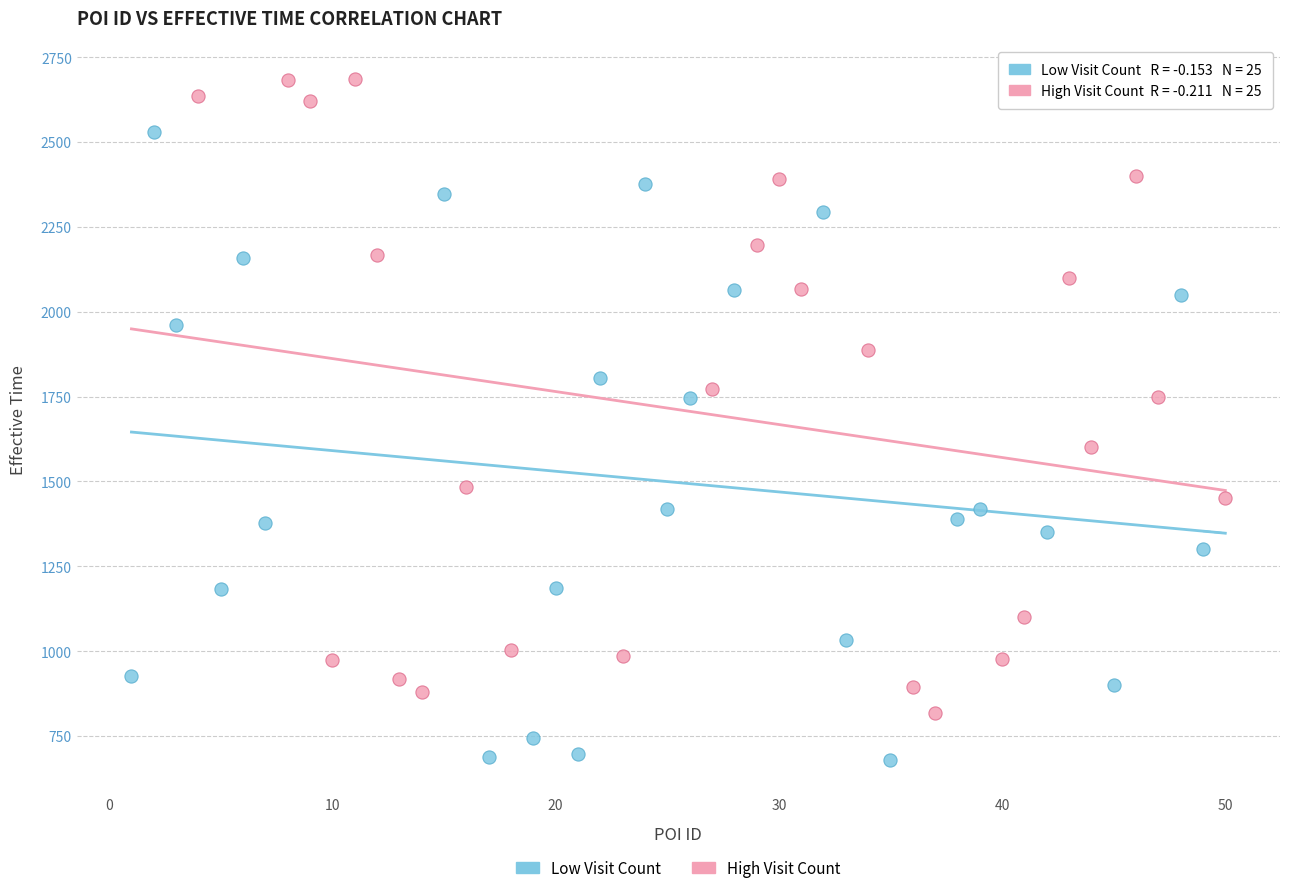

Which series reaches the maximum Y coordinate?

High Visit Count